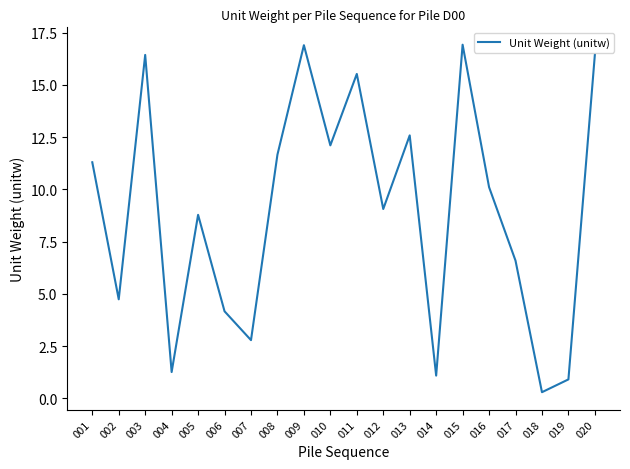

At which label does the data first exceed 10?

001